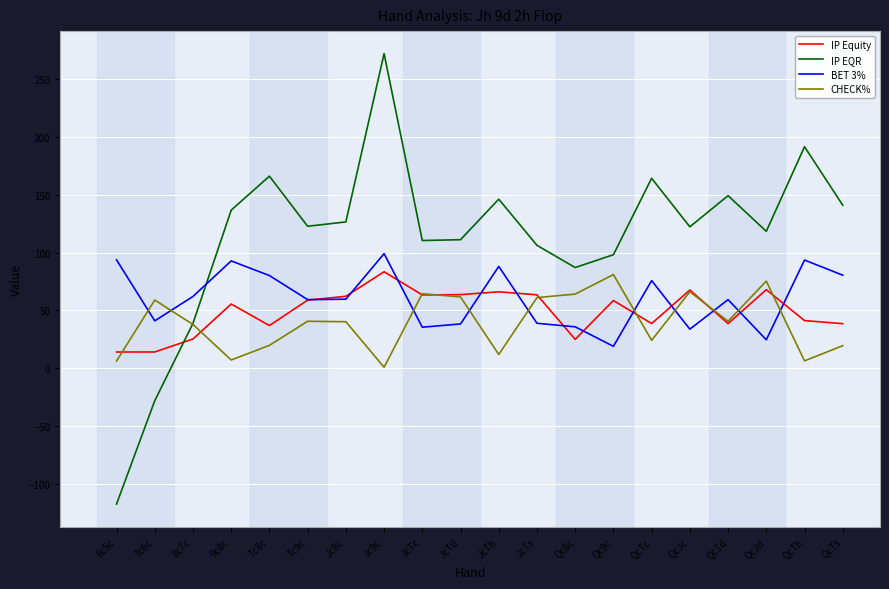

After their last crossing, which series has the higher values: IP EQR or IP Equity?

IP EQR